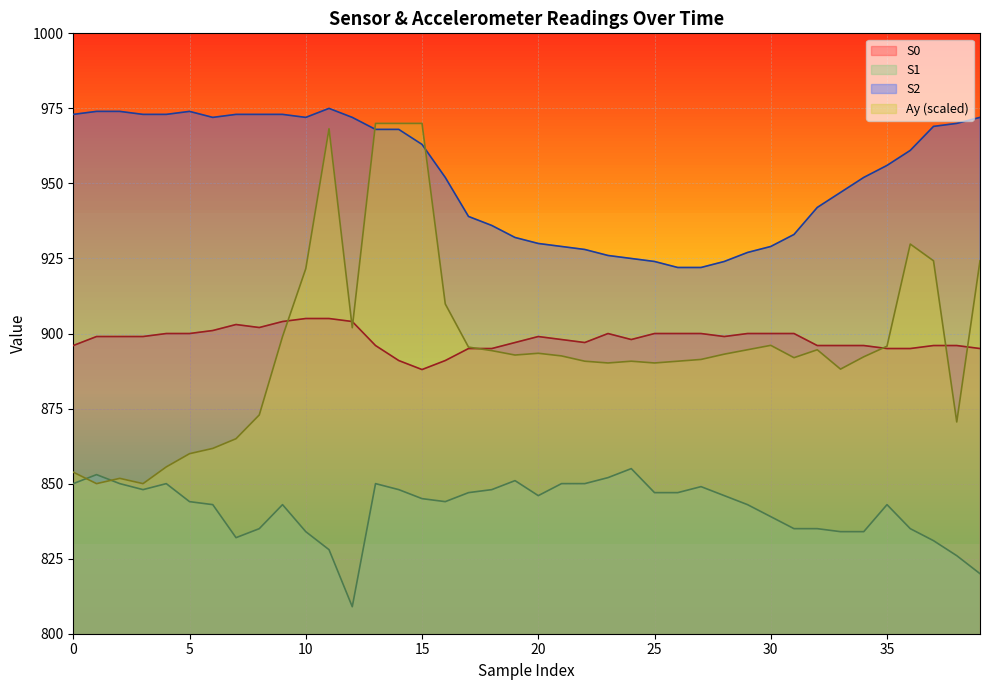

Reading right to left, transcribe all the data shown in this chart.

Ay: 39=924.2	38=870.5	37=924.2	36=929.8	35=895.8	34=892.2	33=888.1	32=894.6	31=892.0	30=896.1	29=894.6	28=893.1	27=891.4	26=890.8	25=890.2	24=890.8	23=890.2	22=890.8	21=892.5	20=893.4	19=892.8	18=894.3	17=895.5	16=909.9	15=970.0	14=970.0	13=970.0	12=901.9	11=968.2	10=921.6	9=899.0	8=872.9	7=865.0	6=861.7	5=860.0	4=855.6	3=850.0	2=851.8	1=850.0	0=853.8
S0: 39=895.0	38=896.0	37=896.0	36=895.0	35=895.0	34=896.0	33=896.0	32=896.0	31=900.0	30=900.0	29=900.0	28=899.0	27=900.0	26=900.0	25=900.0	24=898.0	23=900.0	22=897.0	21=898.0	20=899.0	19=897.0	18=895.0	17=895.0	16=891.0	15=888.0	14=891.0	13=896.0	12=904.0	11=905.0	10=905.0	9=904.0	8=902.0	7=903.0	6=901.0	5=900.0	4=900.0	3=899.0	2=899.0	1=899.0	0=896.0
S1: 39=820.0	38=826.0	37=831.0	36=835.0	35=843.0	34=834.0	33=834.0	32=835.0	31=835.0	30=839.0	29=843.0	28=846.0	27=849.0	26=847.0	25=847.0	24=855.0	23=852.0	22=850.0	21=850.0	20=846.0	19=851.0	18=848.0	17=847.0	16=844.0	15=845.0	14=848.0	13=850.0	12=809.0	11=828.0	10=834.0	9=843.0	8=835.0	7=832.0	6=843.0	5=844.0	4=850.0	3=848.0	2=850.0	1=853.0	0=850.0
S2: 39=972.0	38=970.0	37=969.0	36=961.0	35=956.0	34=952.0	33=947.0	32=942.0	31=933.0	30=929.0	29=927.0	28=924.0	27=922.0	26=922.0	25=924.0	24=925.0	23=926.0	22=928.0	21=929.0	20=930.0	19=932.0	18=936.0	17=939.0	16=952.0	15=963.0	14=968.0	13=968.0	12=972.0	11=975.0	10=972.0	9=973.0	8=973.0	7=973.0	6=972.0	5=974.0	4=973.0	3=973.0	2=974.0	1=974.0	0=973.0